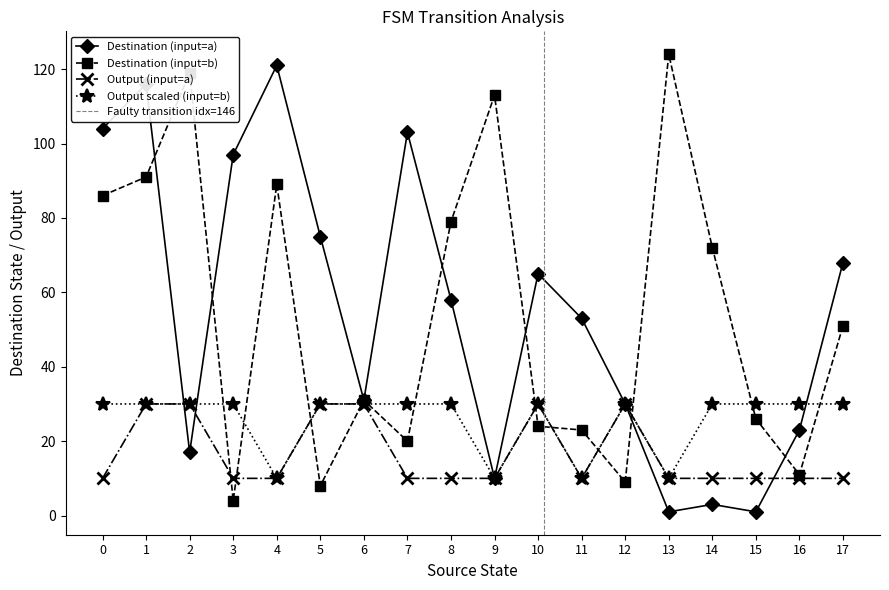

Where is the first local maximum for destination_state?

1